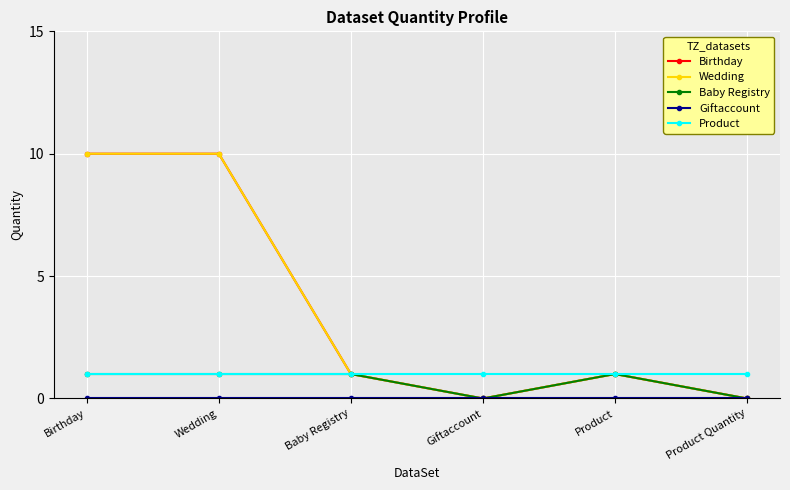

Reading left to right, what are all the values shown in this chart?

Birthday: 10	10	1	0	1	0
Wedding: 10	10	1	0	1	0
Baby Registry: 1	1	1	0	1	0
Giftaccount: 0	0	0	0	0	0
Product: 1	1	1	1	1	1